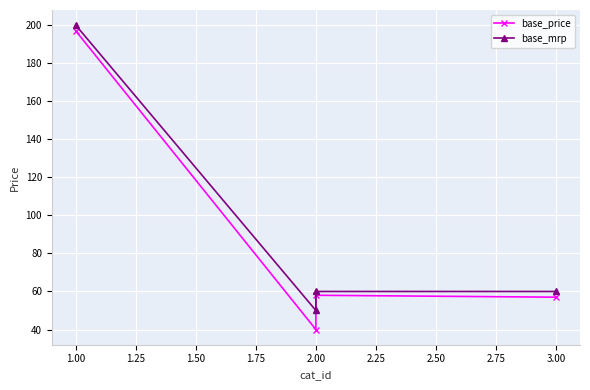

What is the lowest value of the base_mrp series?

50